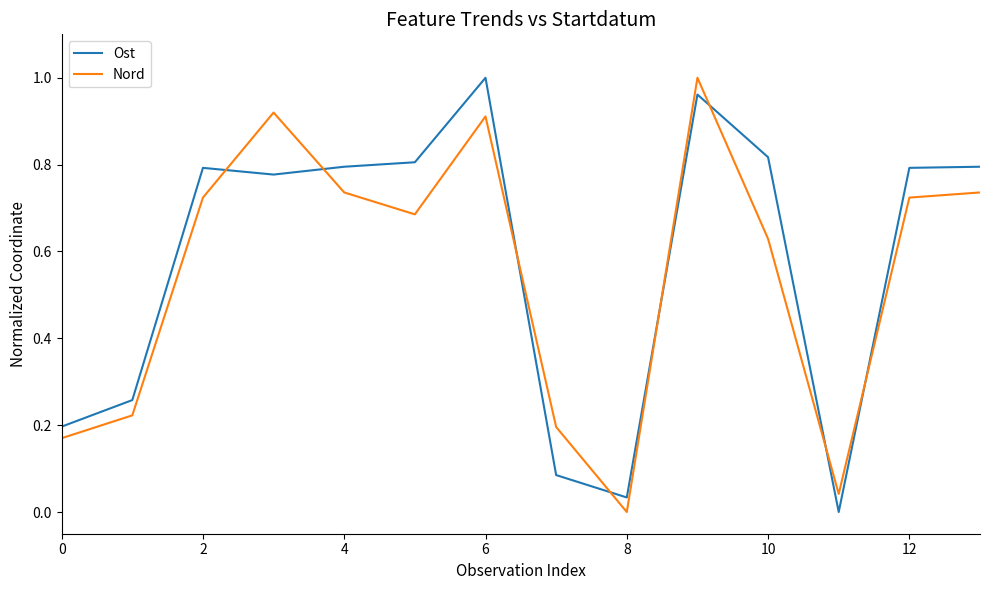

At how many categories does at least one series exceed 0?

14